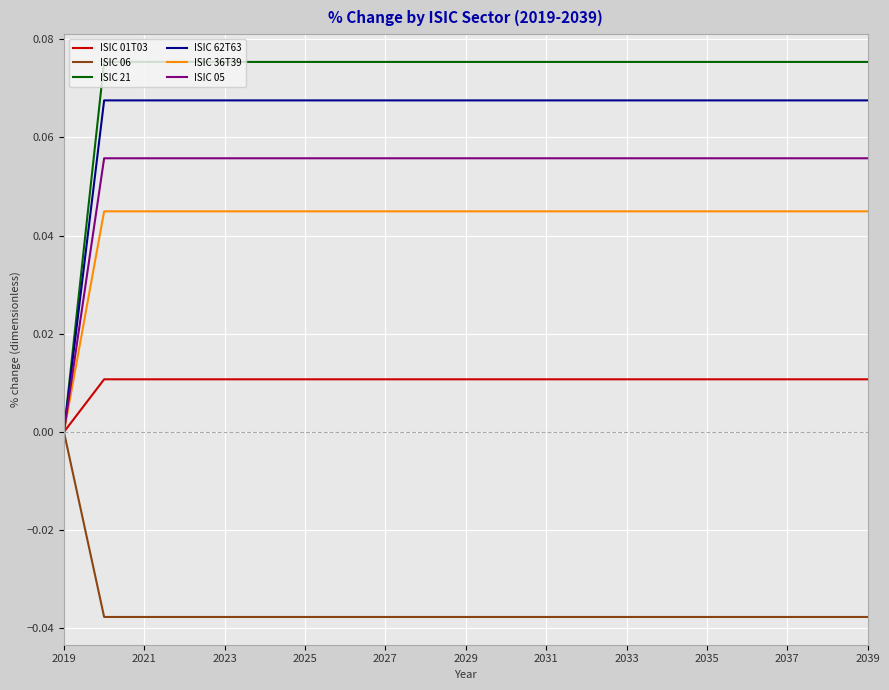

List the series in order of their peak value, lowest first.

ISIC 06, ISIC 01T03, ISIC 36T39, ISIC 05, ISIC 62T63, ISIC 21